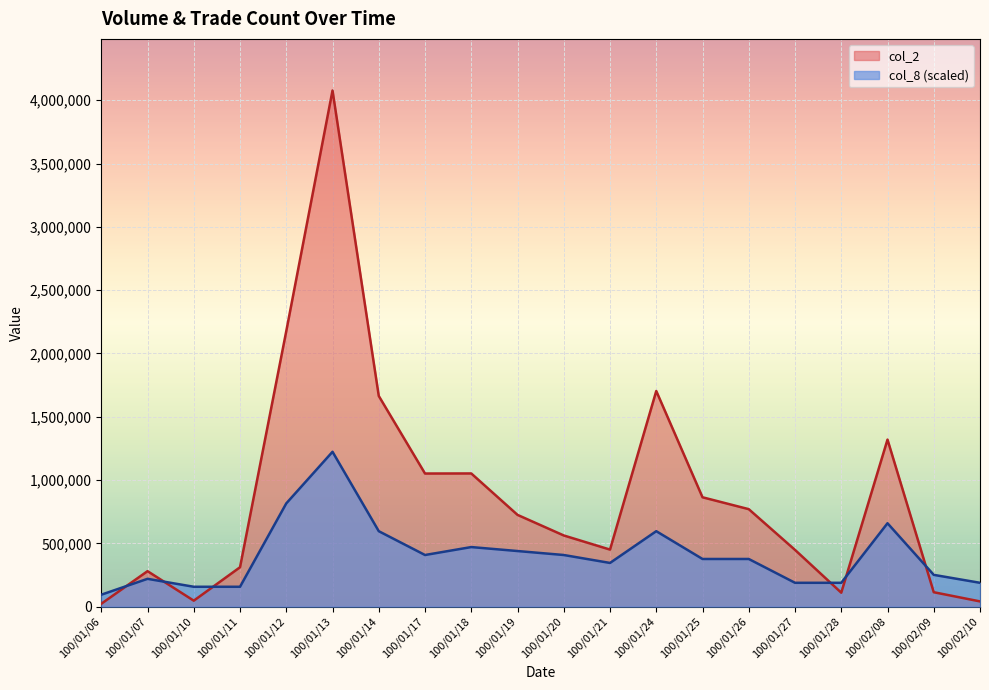

Where is col_8 nearest to the value 658642?

100/02/08